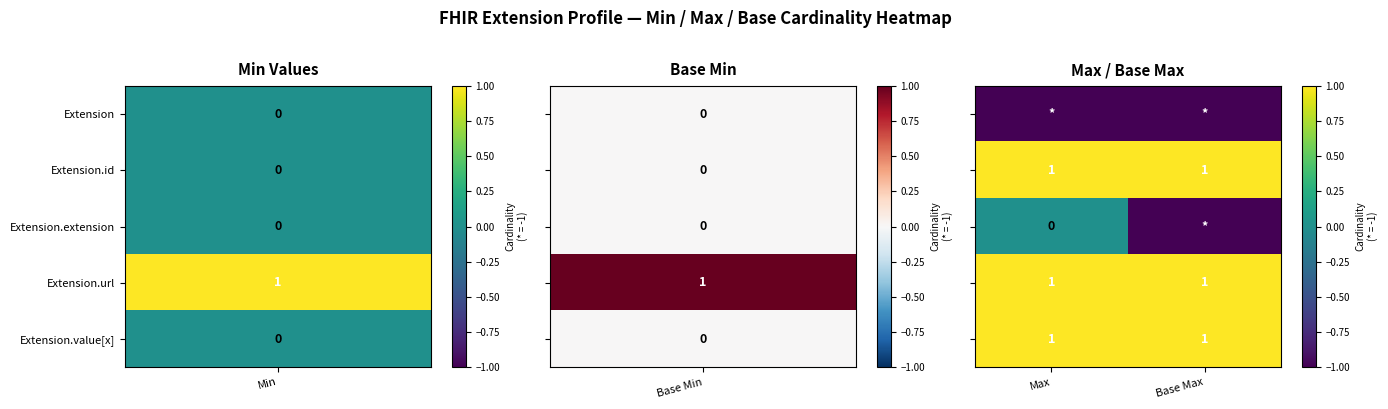

How many values in Extension.extension are below zero?

1